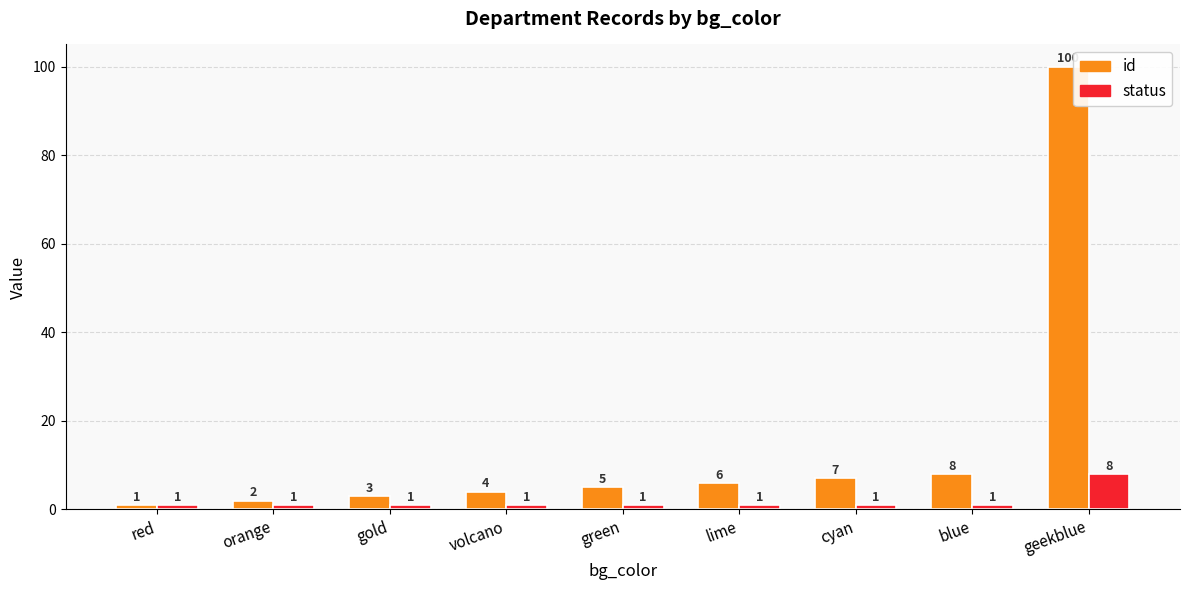

Rank the series at volcano from lowest to highest value.

status, id